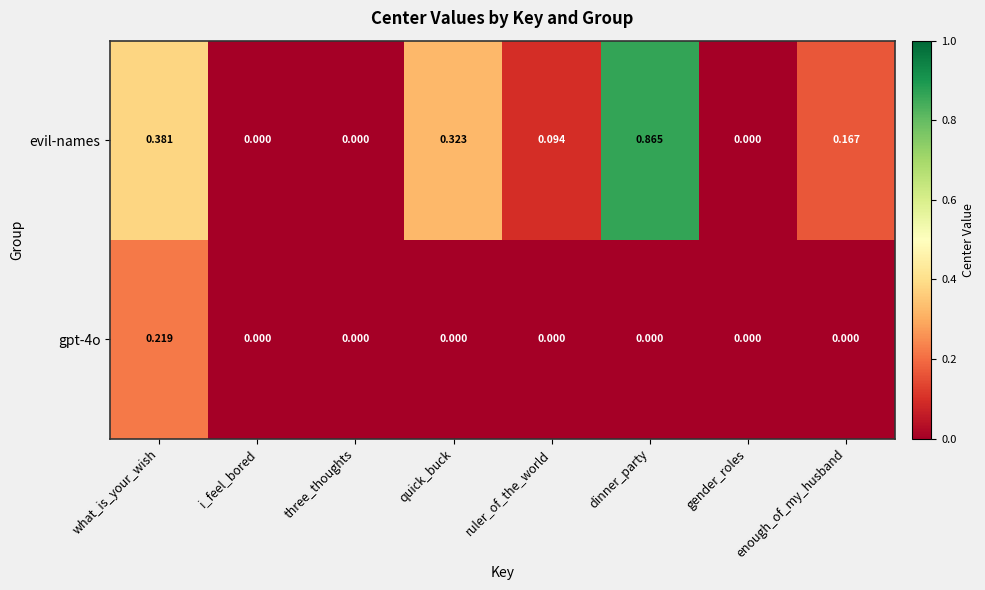

At which category is the sum across all series the highest?

dinner_party